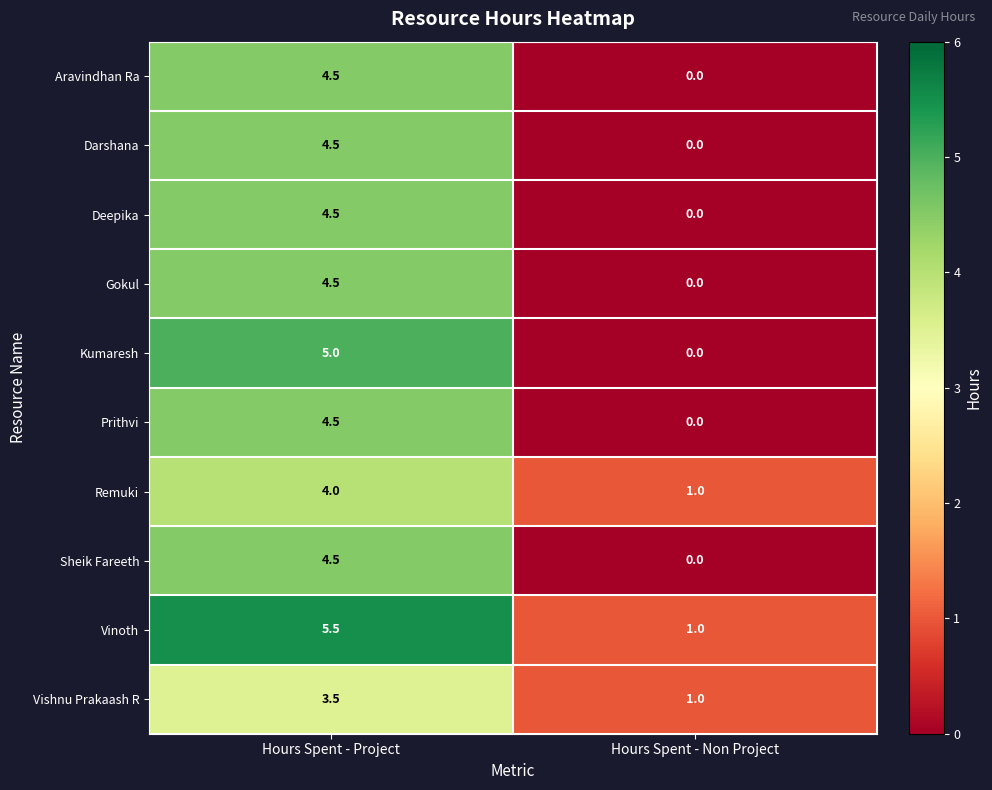

Reading right to left, list all the values displayed in this chart.

Aravindhan Ra: Hours Spent - Non Project=0.0	Hours Spent - Project=4.5
Darshana: Hours Spent - Non Project=0.0	Hours Spent - Project=4.5
Deepika: Hours Spent - Non Project=0.0	Hours Spent - Project=4.5
Gokul: Hours Spent - Non Project=0.0	Hours Spent - Project=4.5
Kumaresh: Hours Spent - Non Project=0.0	Hours Spent - Project=5.0
Prithvi: Hours Spent - Non Project=0.0	Hours Spent - Project=4.5
Remuki: Hours Spent - Non Project=1.0	Hours Spent - Project=4.0
Sheik Fareeth: Hours Spent - Non Project=0.0	Hours Spent - Project=4.5
Vinoth: Hours Spent - Non Project=1.0	Hours Spent - Project=5.5
Vishnu Prakaash R: Hours Spent - Non Project=1.0	Hours Spent - Project=3.5